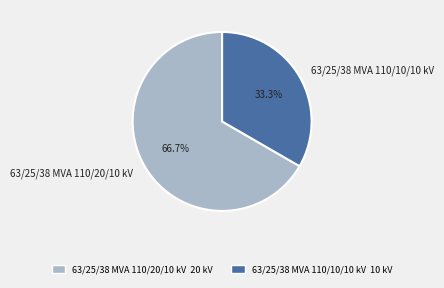

What percentage is the 63/25/38 MVA 110/10/10 kV slice, to the nearest percent?

33%